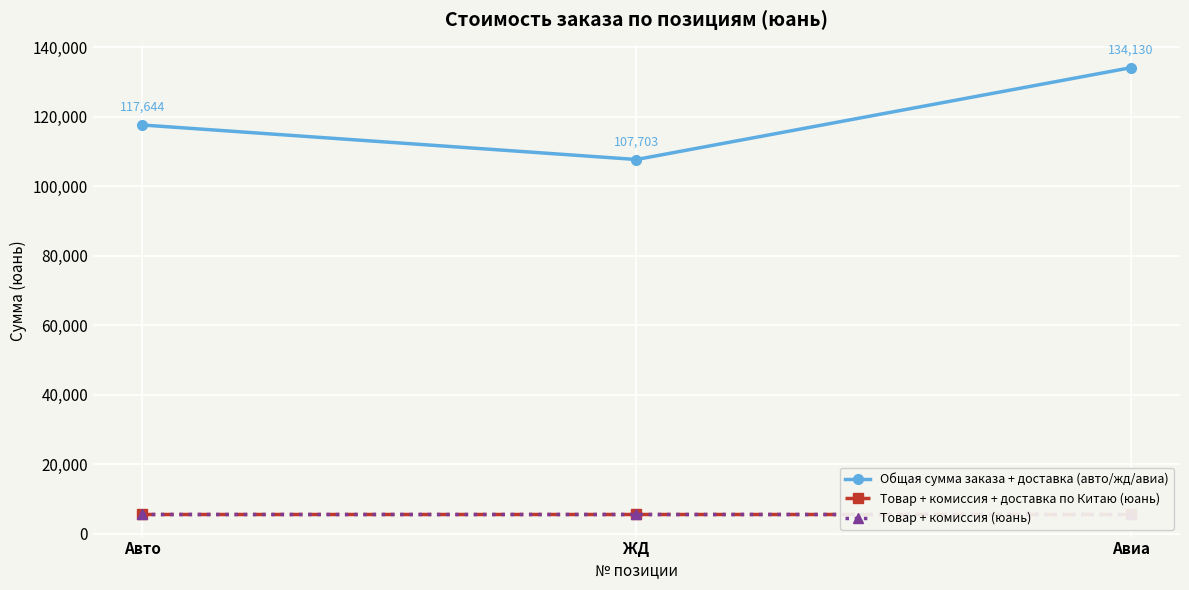

List the labels in order of Общая сумма заказа + доставка (авто/жд/авиа) value, largest first.

Авиа, Авто, ЖД